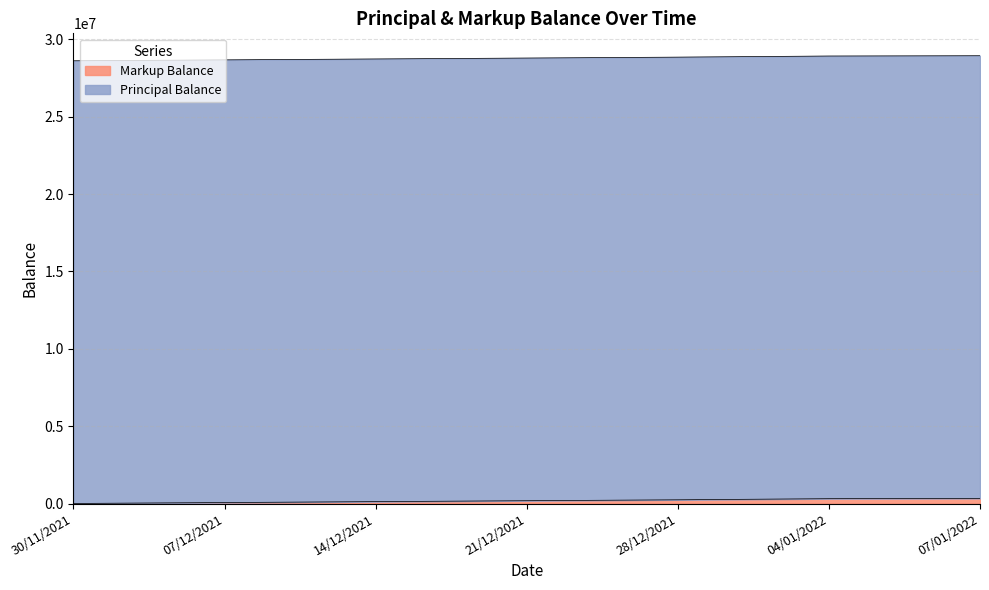

How many lines are shown in the chart?

2